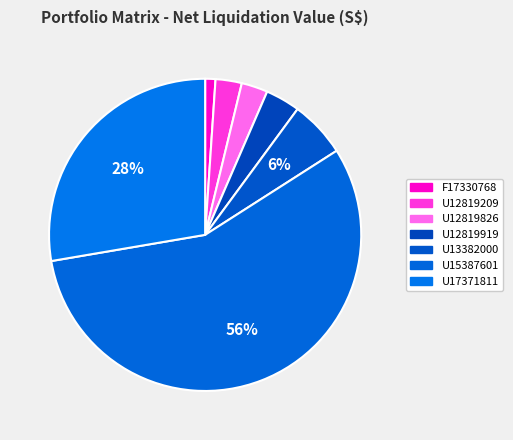

Count the number of slices in the pie.

7